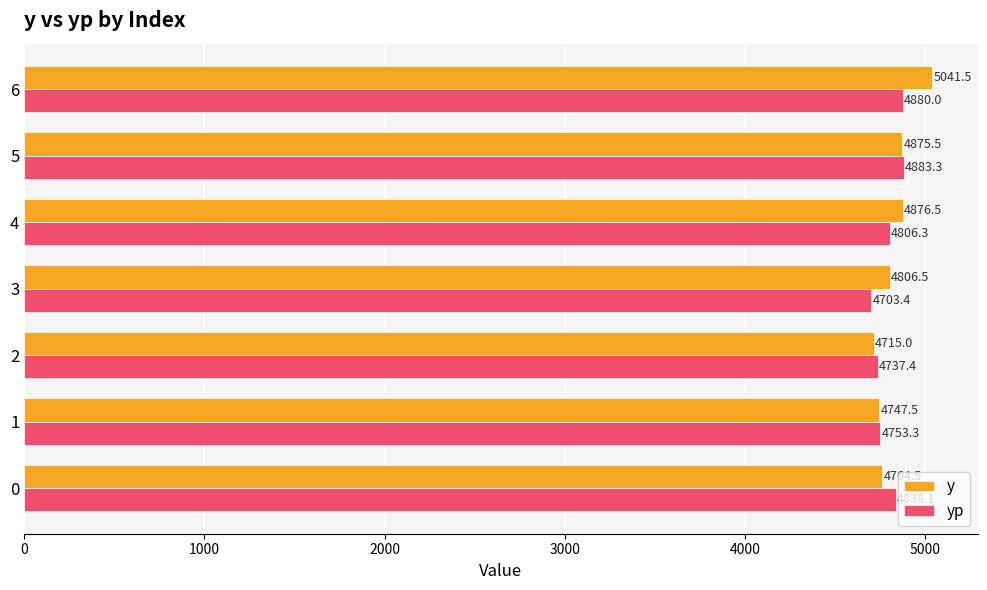

The value of y at 0 is 2734.1. True or false?

False